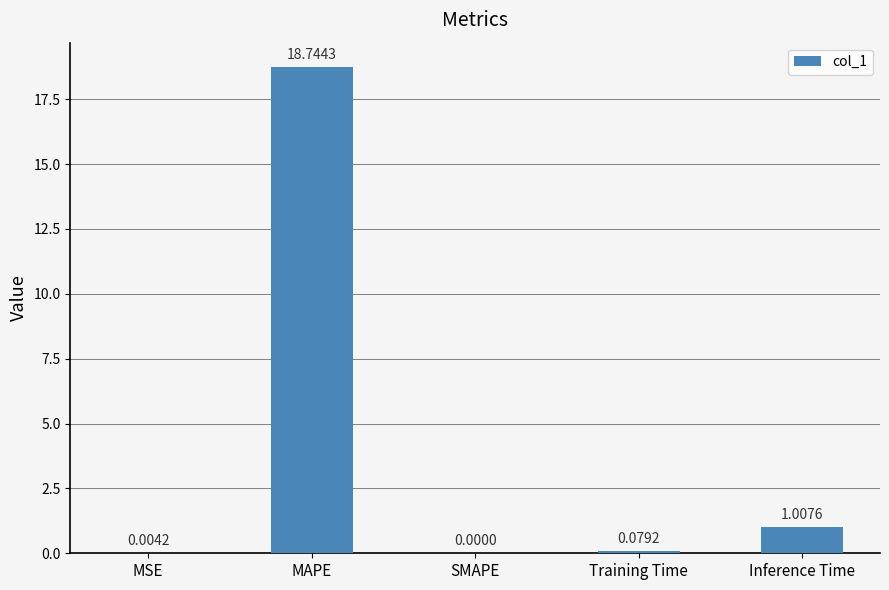

At which label is the value closest to 9?

Inference Time